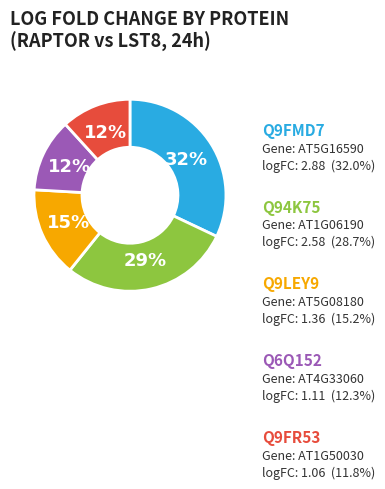

Is there a majority slice in this chart?

No